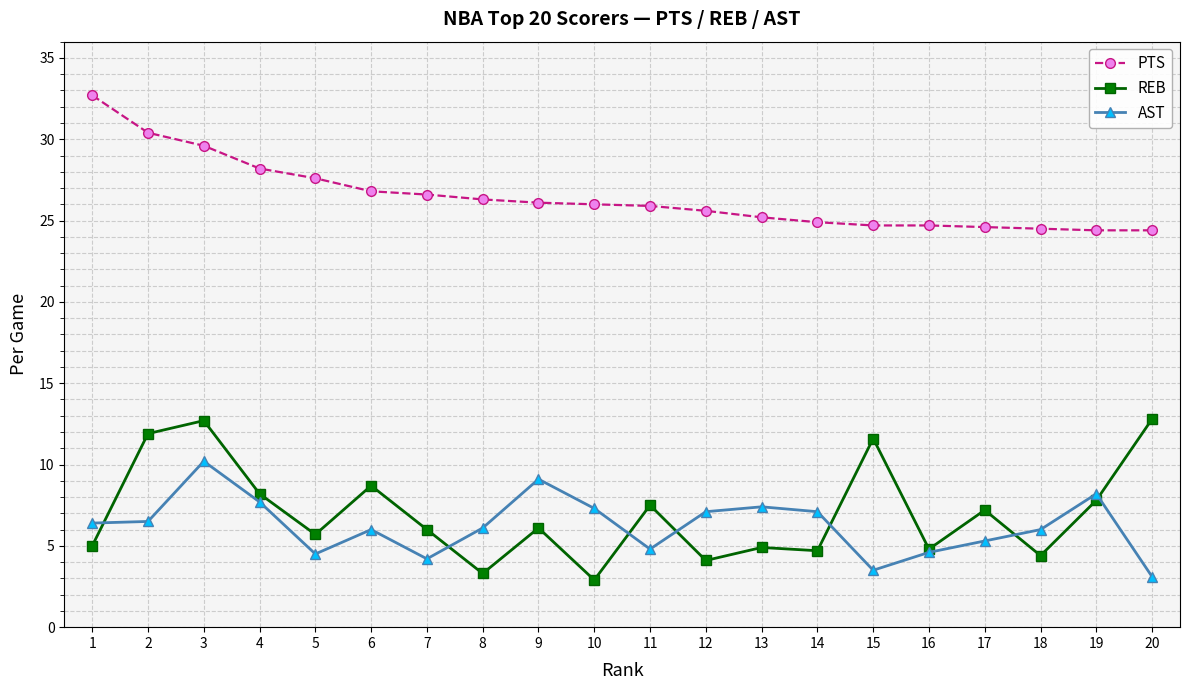

Between 4 and 7, which series saw the biggest shift?

AST